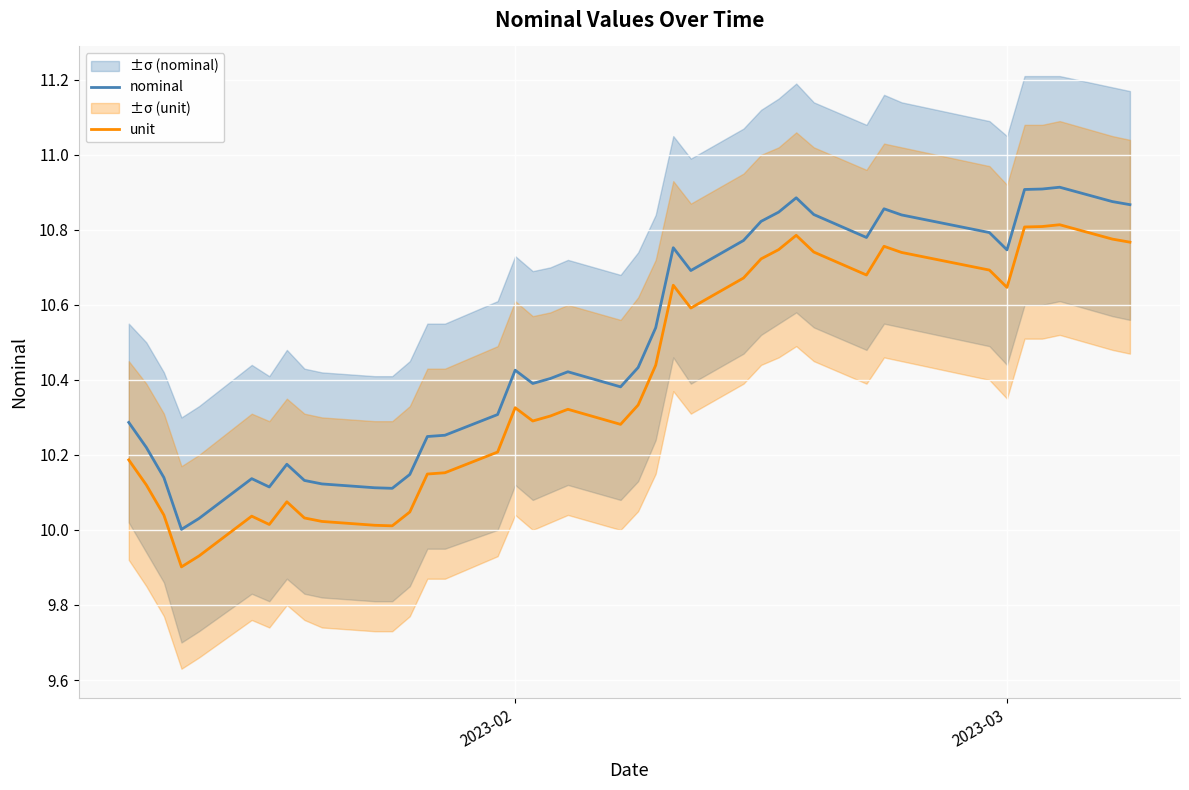

What is the difference between the maximum and minimum values in the nominal series?

0.9